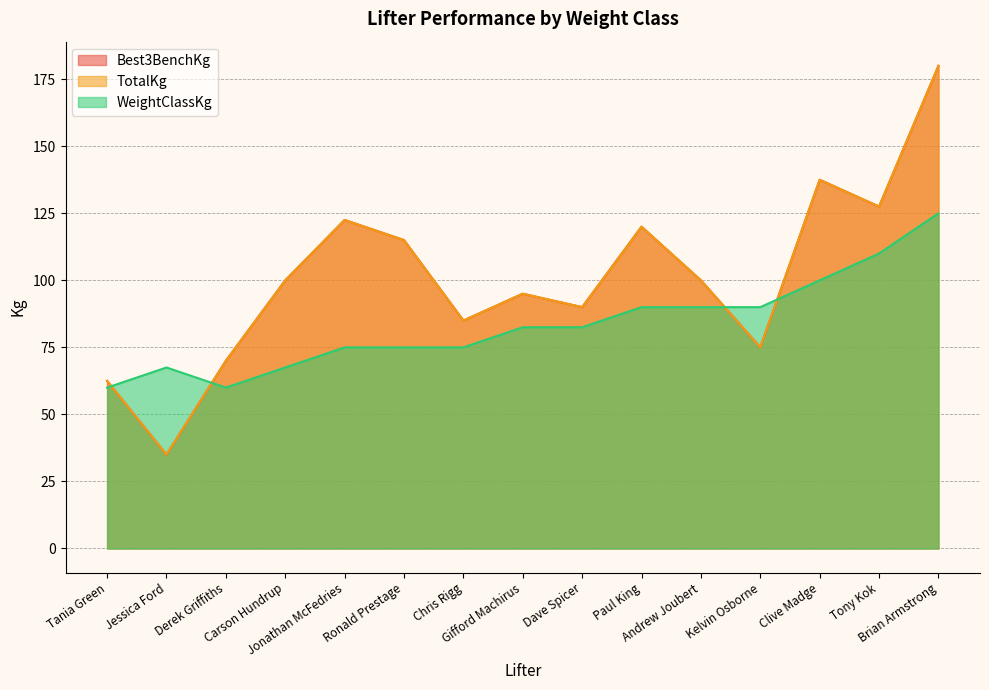

Reading right to left, transcribe all the data shown in this chart.

Best3BenchKg: Brian Armstrong=180.0	Tony Kok=127.5	Clive Madge=137.5	Kelvin Osborne=75.0	Andrew Joubert=100.0	Paul King=120.0	Dave Spicer=90.0	Gifford Machirus=95.0	Chris Rigg=85.0	Ronald Prestage=115.0	Jonathan McFedries=122.5	Carson Hundrup=100.0	Derek Griffiths=70.0	Jessica Ford=35.0	Tania Green=62.5
TotalKg: Brian Armstrong=180.0	Tony Kok=127.5	Clive Madge=137.5	Kelvin Osborne=75.0	Andrew Joubert=100.0	Paul King=120.0	Dave Spicer=90.0	Gifford Machirus=95.0	Chris Rigg=85.0	Ronald Prestage=115.0	Jonathan McFedries=122.5	Carson Hundrup=100.0	Derek Griffiths=70.0	Jessica Ford=35.0	Tania Green=62.5
WeightClassKg: Brian Armstrong=125.0	Tony Kok=110.0	Clive Madge=100.0	Kelvin Osborne=90.0	Andrew Joubert=90.0	Paul King=90.0	Dave Spicer=82.5	Gifford Machirus=82.5	Chris Rigg=75.0	Ronald Prestage=75.0	Jonathan McFedries=75.0	Carson Hundrup=67.5	Derek Griffiths=60.0	Jessica Ford=67.5	Tania Green=60.0